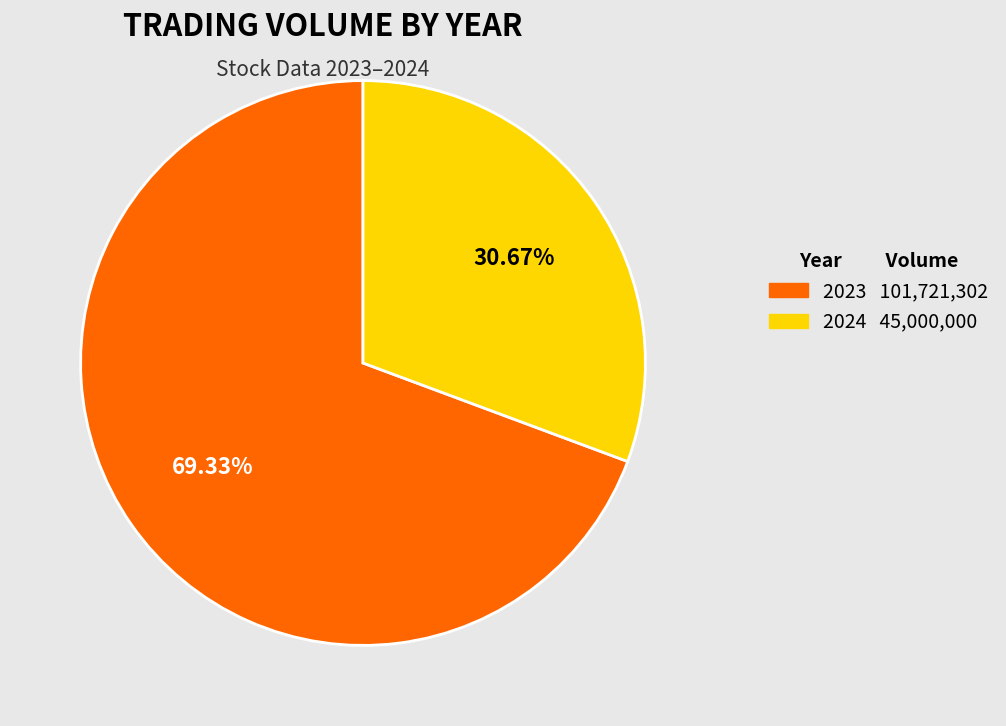

Which slice is the largest?

2023